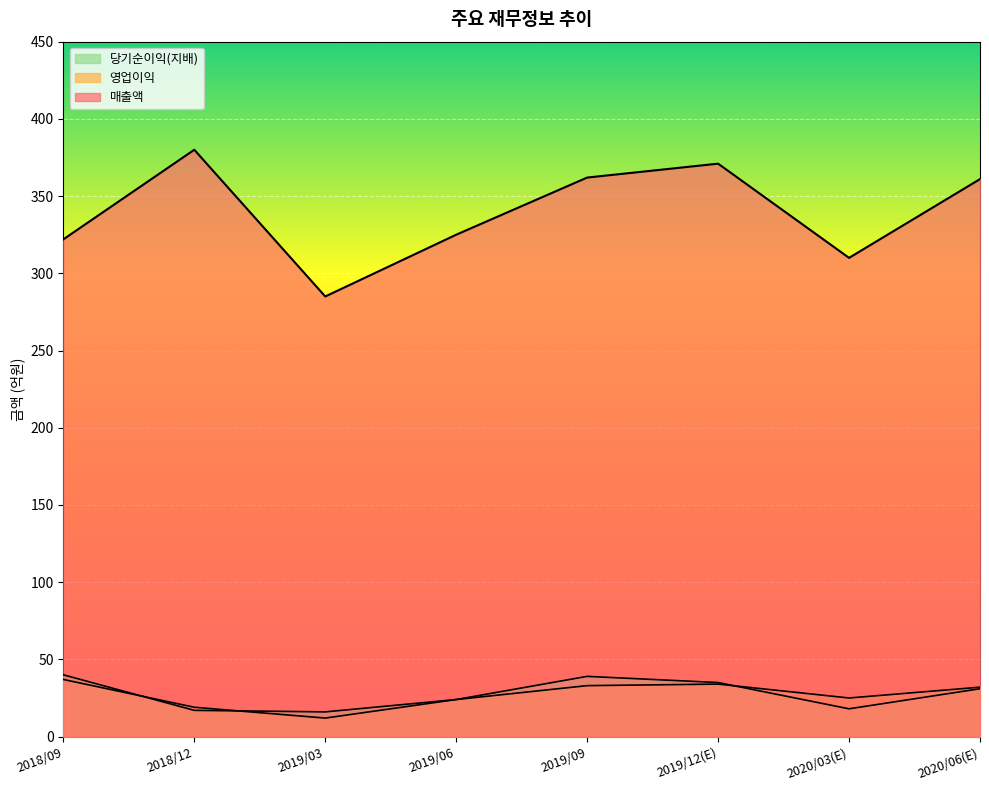

What is the value of the 당기순이익(지배) point at the 7th from the left?

18